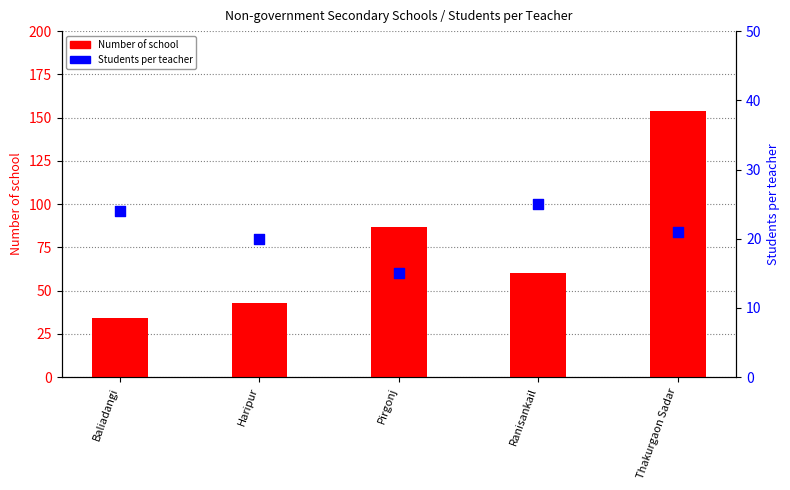

Which series reaches the maximum Y coordinate?

Number of school